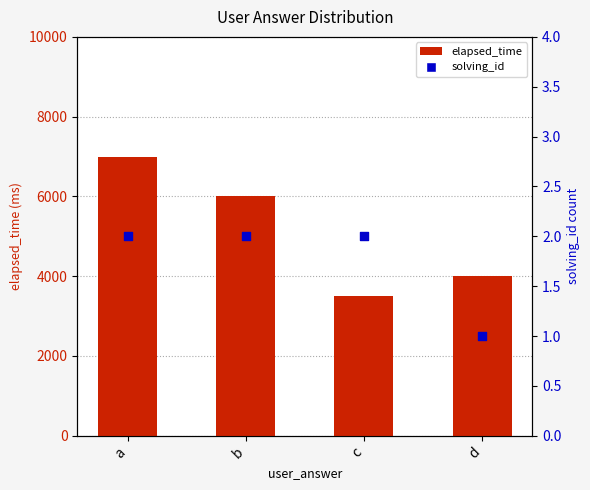

What is the total value across all series at b?

6002